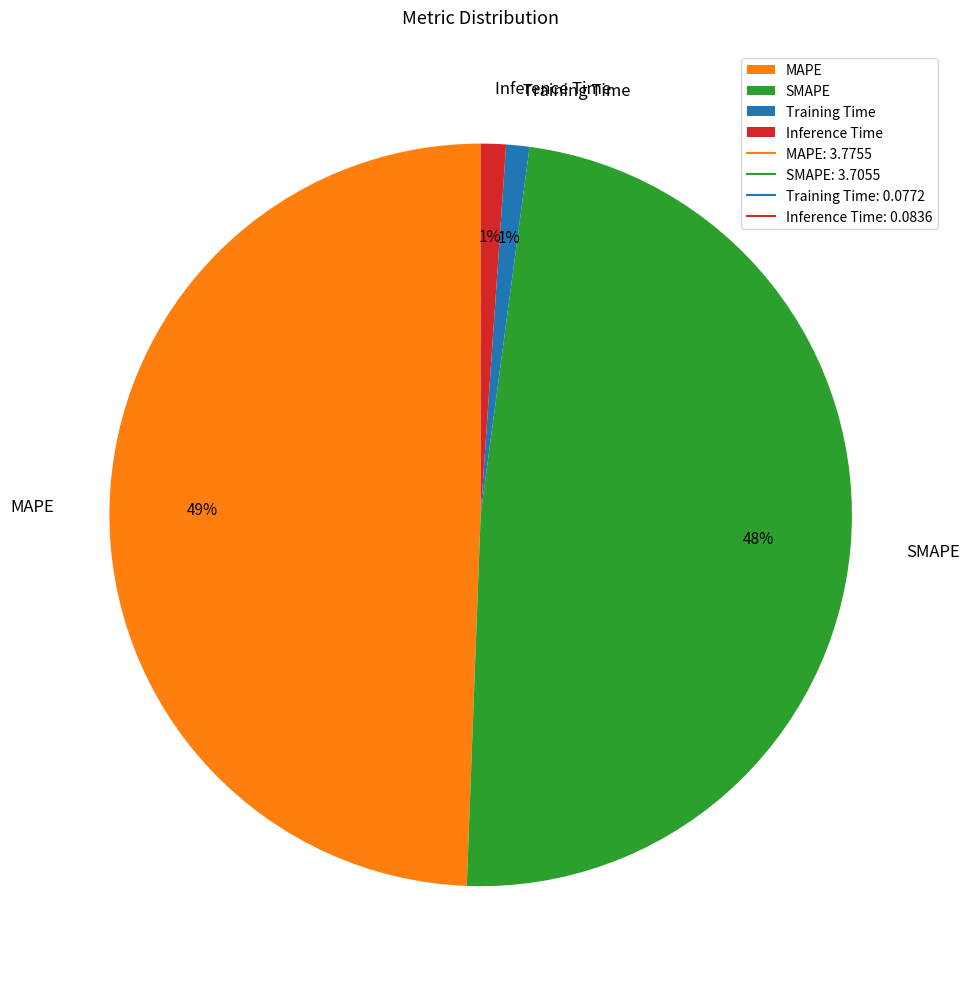

What is the largest slice in the pie chart?

MAPE